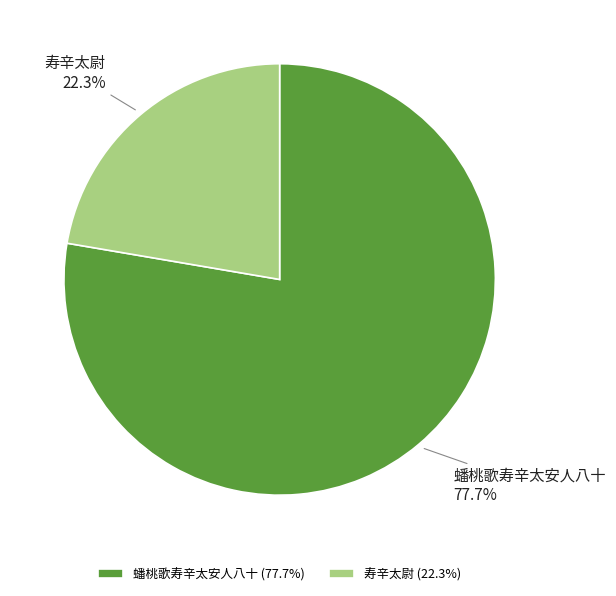

What is the ratio of the value at 蟠桃歌寿辛太安人八十 to the value at 寿辛太尉?

3.5